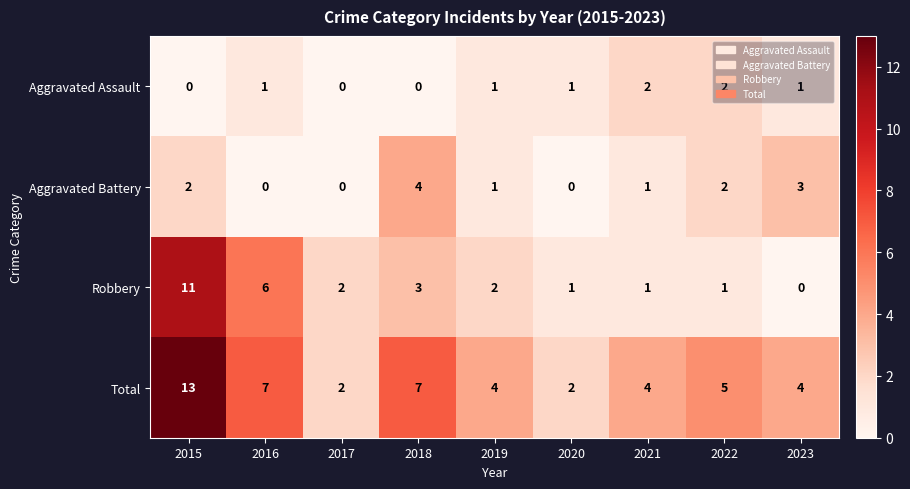

What is the total value across all series at 2016?

14